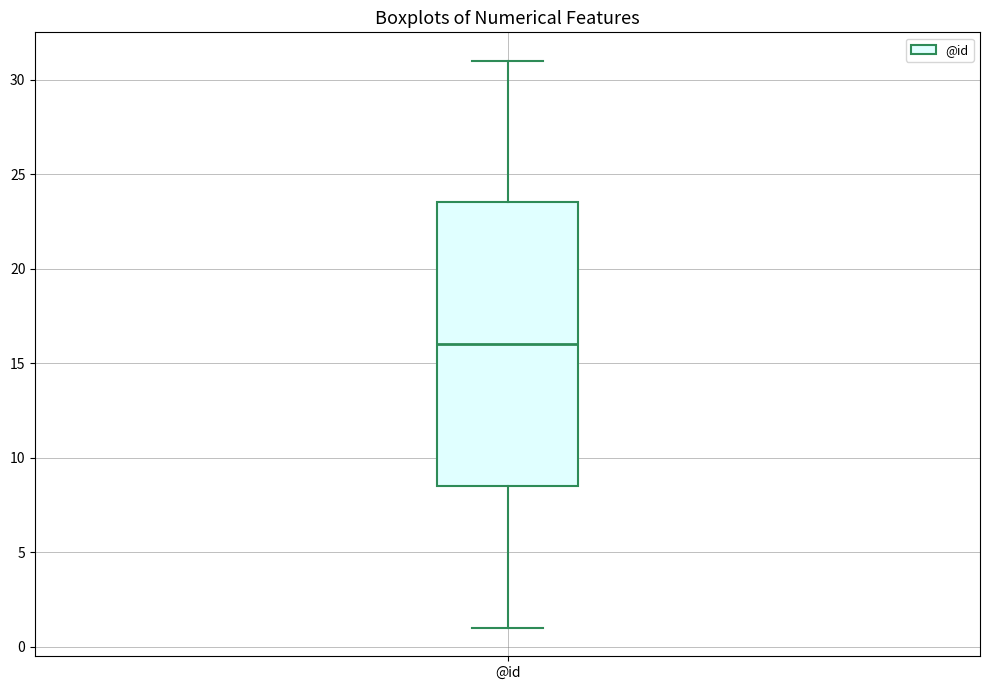

Transcribe this box plot: give where the median line is, the range the box spans, and where the two whiskers end, as read against the y-axis. The values are not printed on the chart, so give them approximately, as read against the axis.

median 16.0, box 8.5 to 23.5, whiskers 1.0 to 31.0